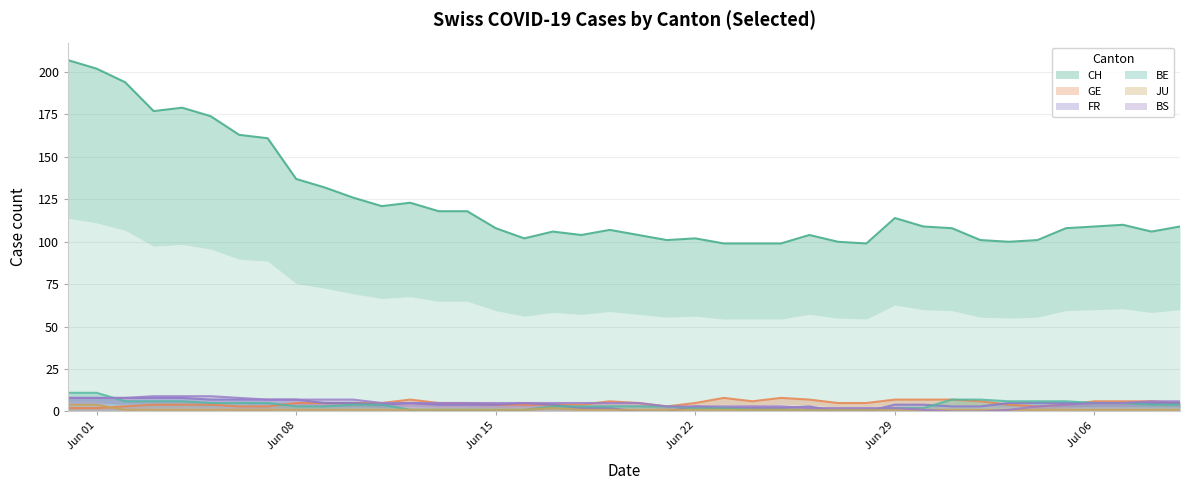

The value of FR at Jul 06 is 7. True or false?

True